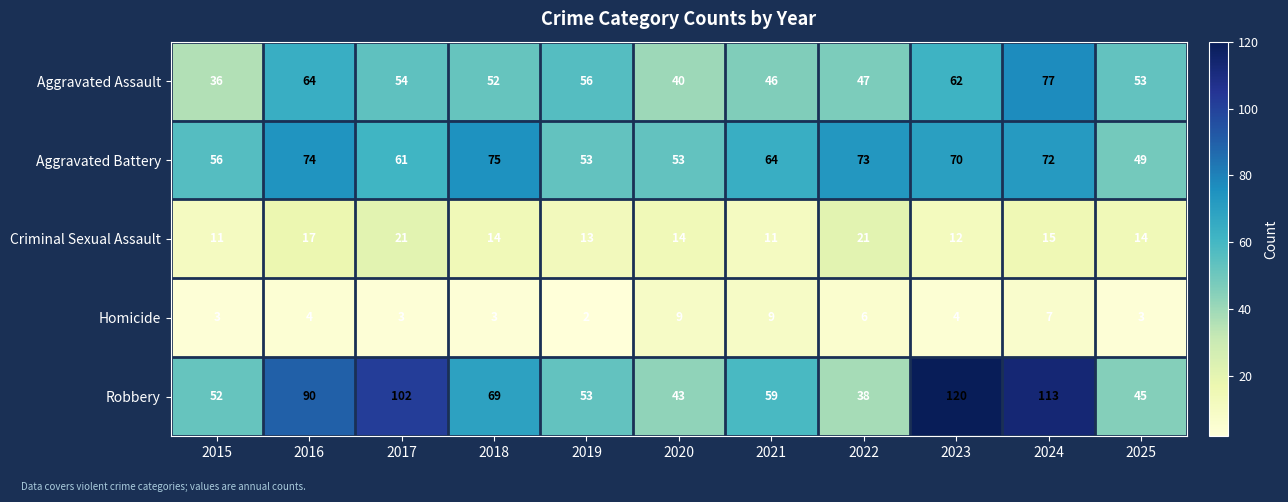

What is the maximum value shown in the chart?

120